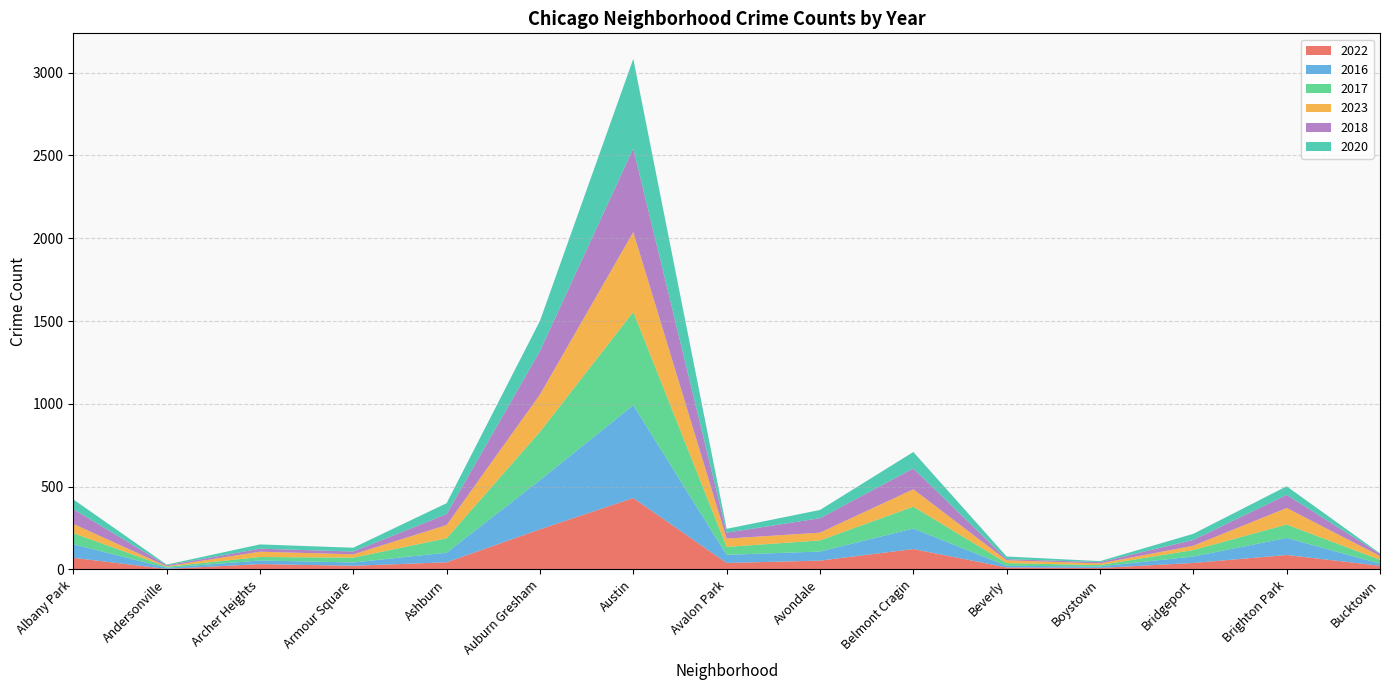

Reading right to left, what are all the values shown in this chart?

2022: Bucktown=22	Brighton Park=87	Bridgeport=39	Boystown=9	Beverly=12	Belmont Cragin=123	Avondale=53	Avalon Park=39	Austin=431	Auburn Gresham=242	Ashburn=43	Armour Square=22	Archer Heights=32	Andersonville=3	Albany Park=70
2016: Bucktown=13	Brighton Park=103	Bridgeport=39	Boystown=9	Beverly=10	Belmont Cragin=124	Avondale=55	Avalon Park=49	Austin=561	Auburn Gresham=297	Ashburn=58	Armour Square=20	Archer Heights=22	Andersonville=7	Albany Park=82
2017: Bucktown=23	Brighton Park=81	Bridgeport=39	Boystown=8	Beverly=16	Belmont Cragin=132	Avondale=67	Avalon Park=48	Austin=563	Auburn Gresham=292	Ashburn=87	Armour Square=29	Archer Heights=21	Andersonville=6	Albany Park=67
2023: Bucktown=23	Brighton Park=100	Bridgeport=26	Boystown=10	Beverly=17	Belmont Cragin=105	Avondale=47	Avalon Park=50	Austin=482	Auburn Gresham=225	Ashburn=80	Armour Square=20	Archer Heights=32	Andersonville=3	Albany Park=56
2018: Bucktown=13	Brighton Park=79	Bridgeport=35	Boystown=8	Beverly=7	Belmont Cragin=126	Avondale=87	Avalon Park=36	Austin=505	Auburn Gresham=263	Ashburn=66	Armour Square=17	Archer Heights=18	Andersonville=6	Albany Park=89
2020: Bucktown=3	Brighton Park=52	Bridgeport=37	Boystown=6	Beverly=16	Belmont Cragin=99	Avondale=50	Avalon Park=23	Austin=541	Auburn Gresham=182	Ashburn=66	Armour Square=23	Archer Heights=26	Andersonville=4	Albany Park=59